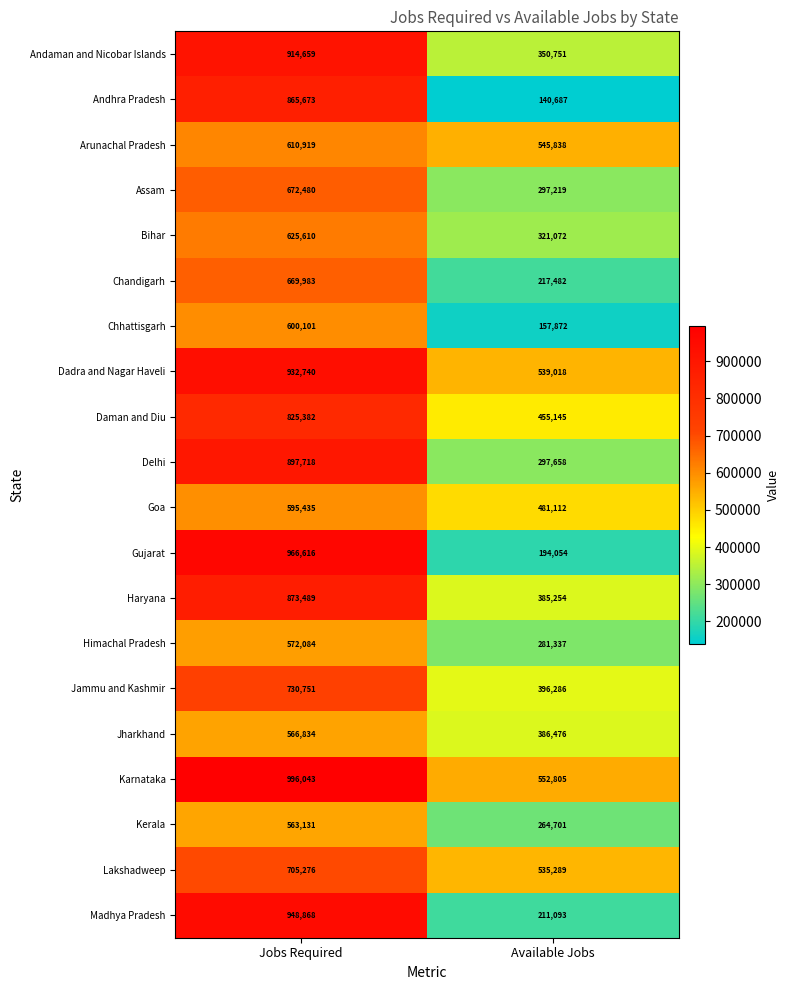

True or false: Bihar has a value of 861624 at Jobs Required.

False